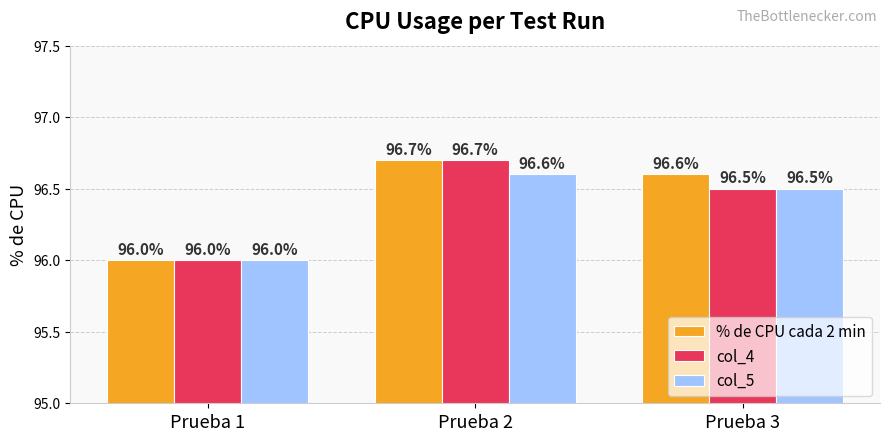

Is it true that col_4 equals 96.5 at Prueba 3?

True